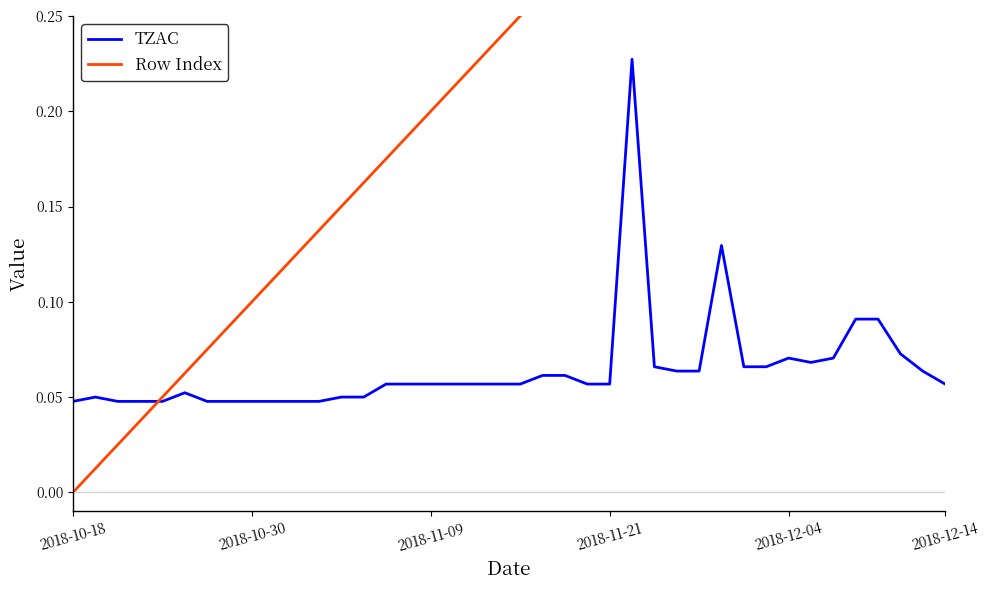

Reading left to right, extract all data points from this chart.

TZAC: 0.0	0.1	0.0	0.0	0.0	0.1	0.0	0.0	0.0	0.0	0.0	0.0	0.1	0.1	0.1	0.1	0.1	0.1	0.1	0.1	0.1	0.1	0.1	0.1	0.1	0.2	0.1	0.1	0.1	0.1	0.1	0.1	0.1	0.1	0.1	0.1	0.1	0.1	0.1	0.1
Row Index: 0.0	0.0	0.0	0.0	0.1	0.1	0.1	0.1	0.1	0.1	0.1	0.1	0.1	0.2	0.2	0.2	0.2	0.2	0.2	0.2	0.2	0.3	0.3	0.3	0.3	0.3	0.3	0.3	0.3	0.4	0.4	0.4	0.4	0.4	0.4	0.4	0.5	0.5	0.5	0.5